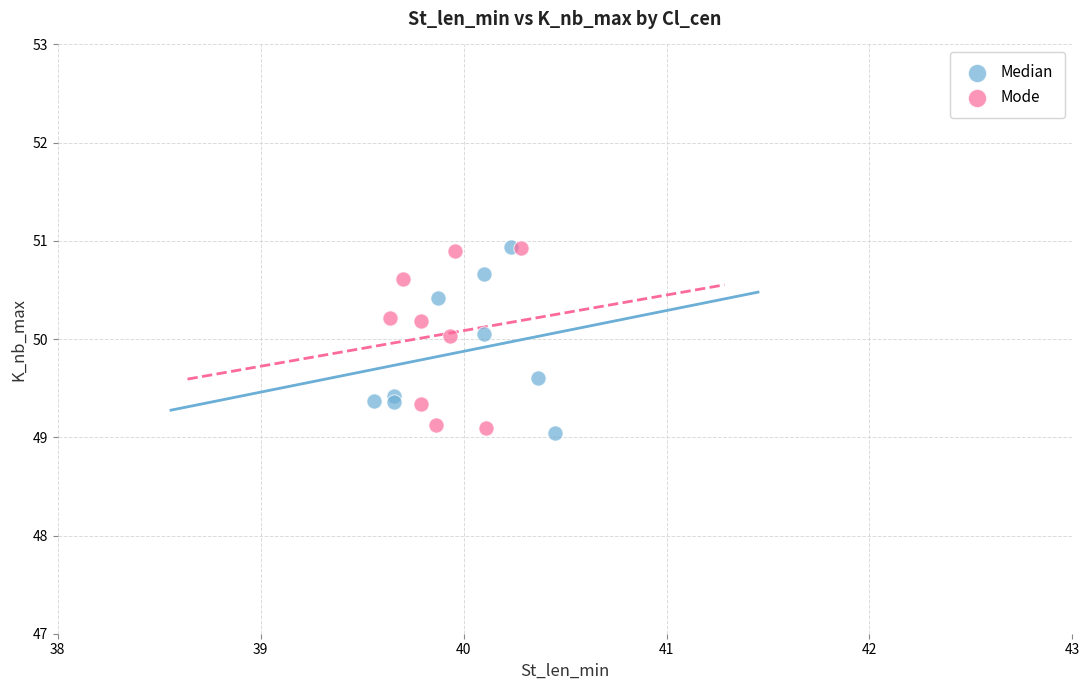

What are all the series names shown in the legend?

Median, Mode